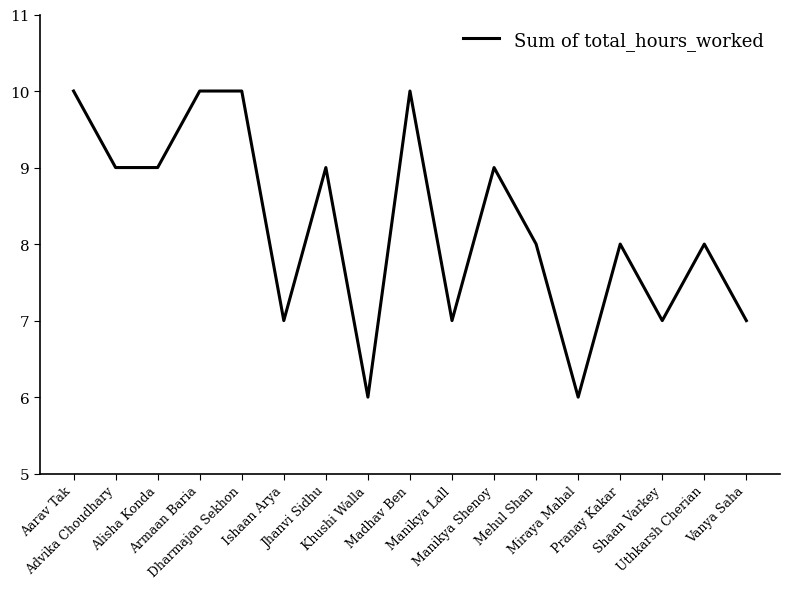

What is the maximum value shown in the chart?

10